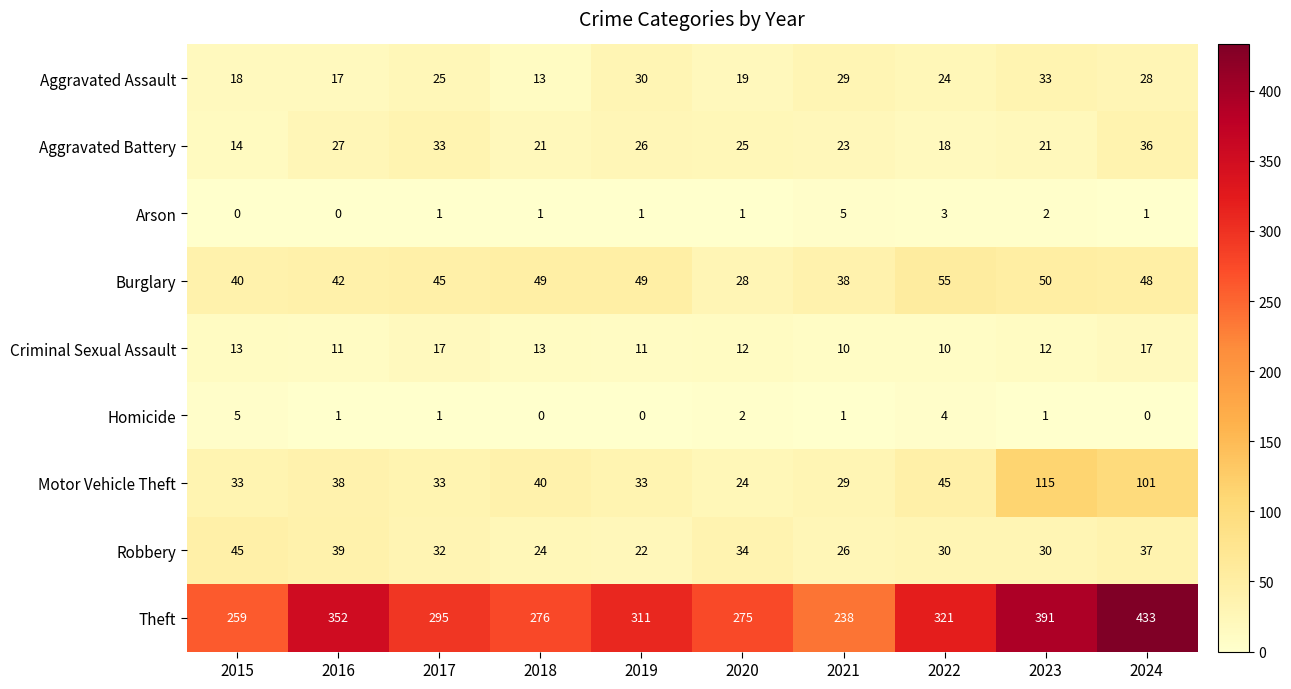

Which category has the highest value in the Arson series?

2021